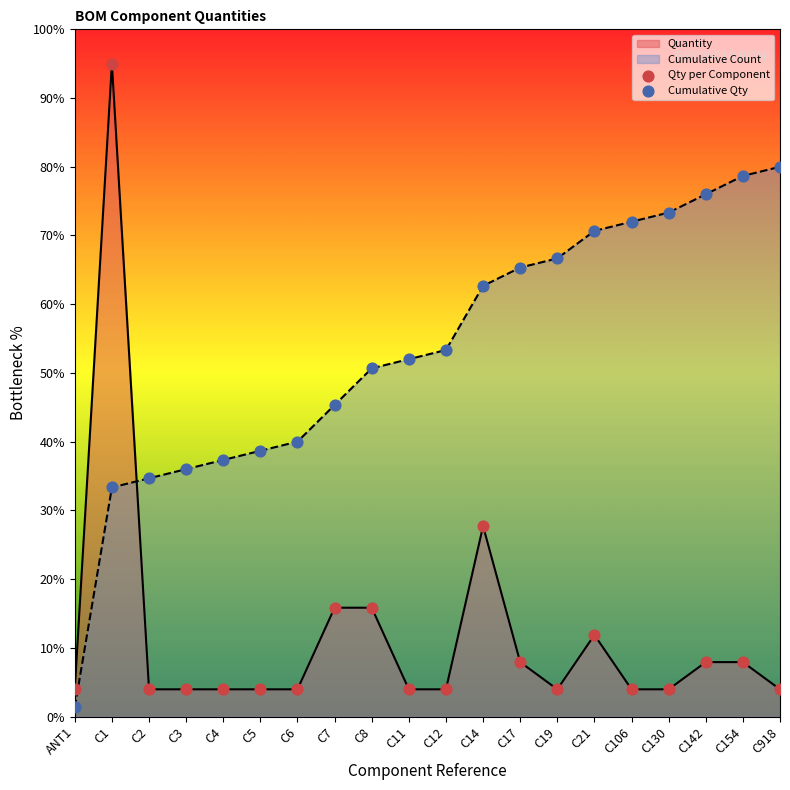

Which series contains the highest Y value?

Quantity